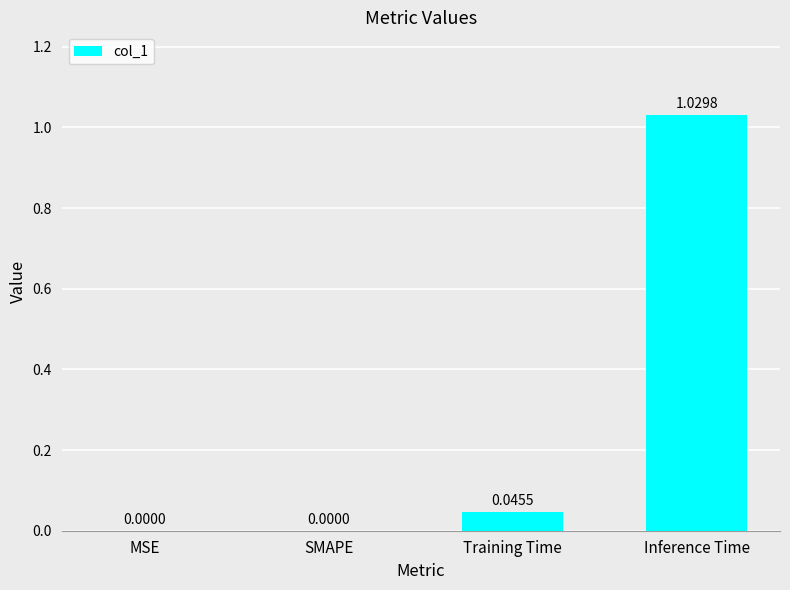

At which category does the chart reach its peak across all series?

Inference Time